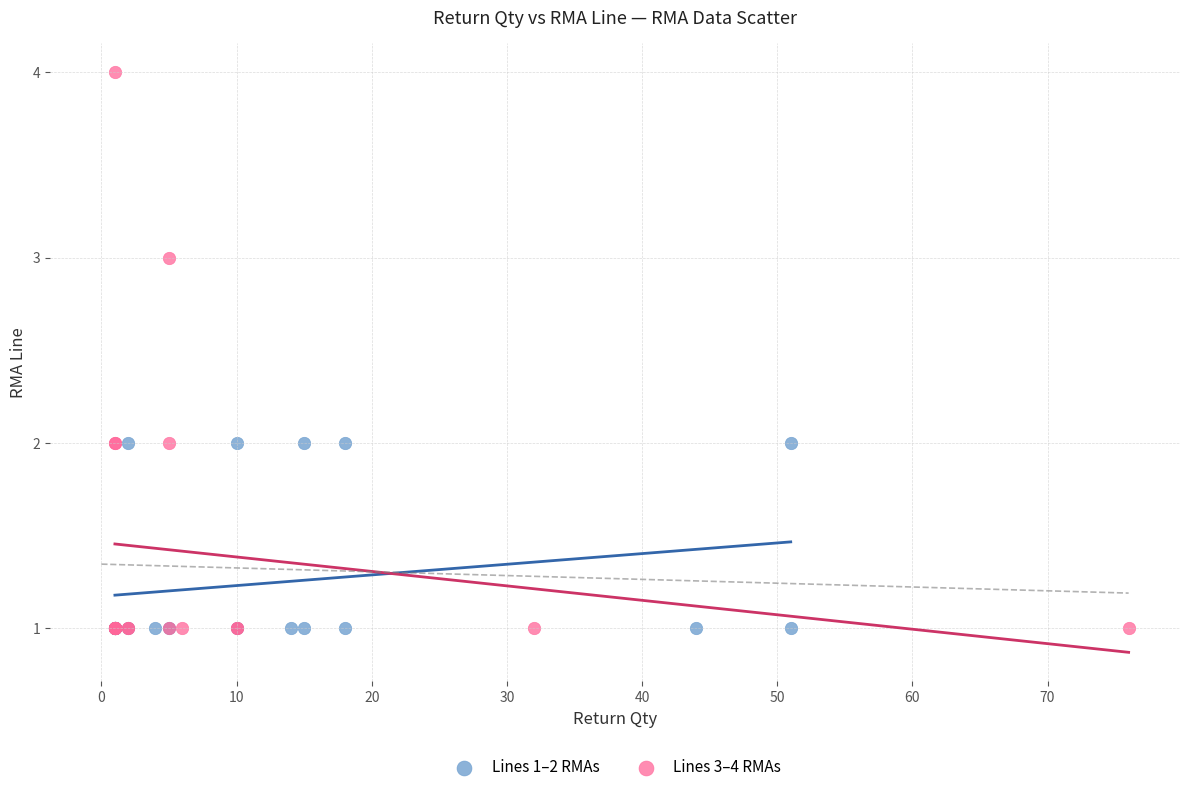

Which series reaches the maximum Y coordinate?

Lines 3–4 RMAs